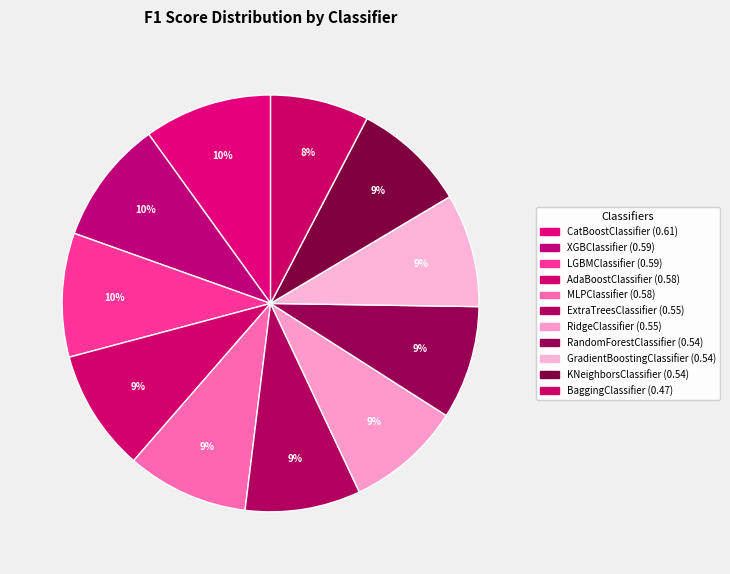

Is there any slice that represents more than half of the pie?

No